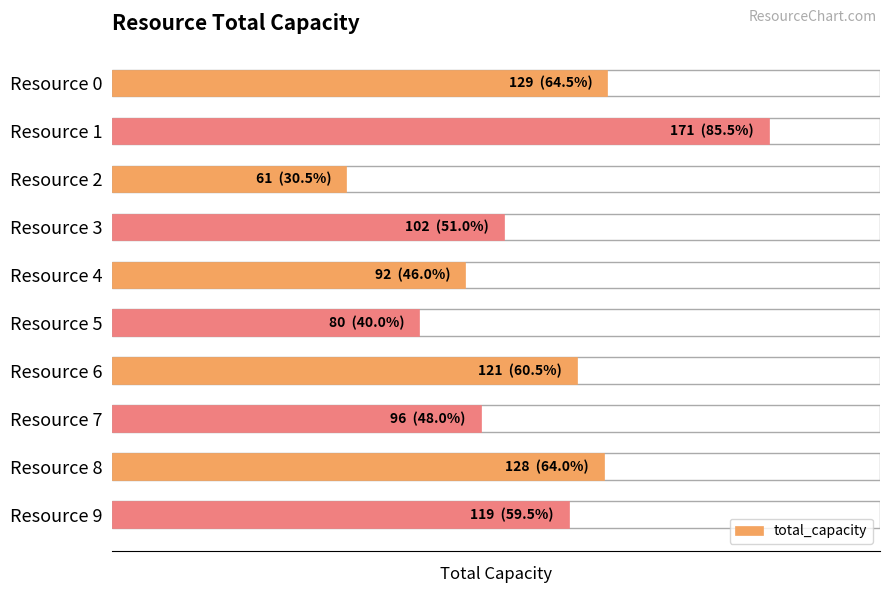

What is the sum of the values at Resource 2 and Resource 0?

190